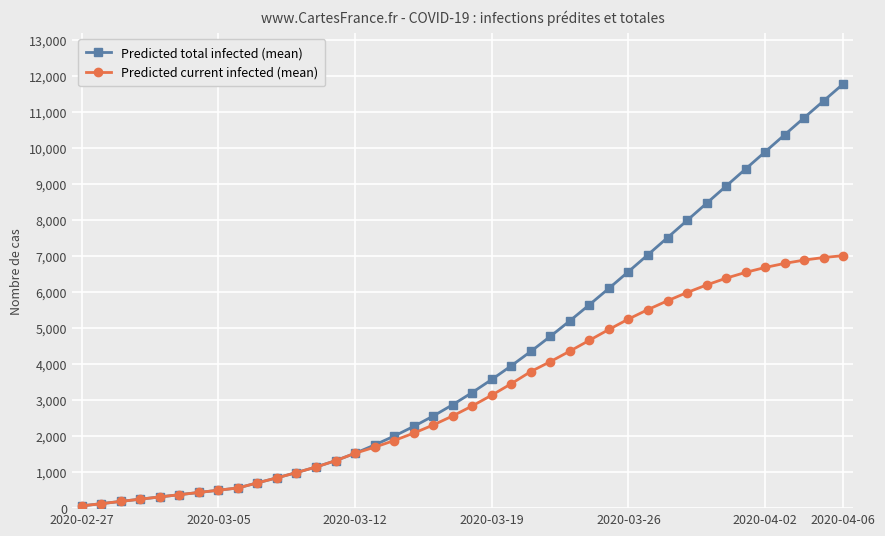

What is the average value of the Predicted total infected (mean) series?

4189